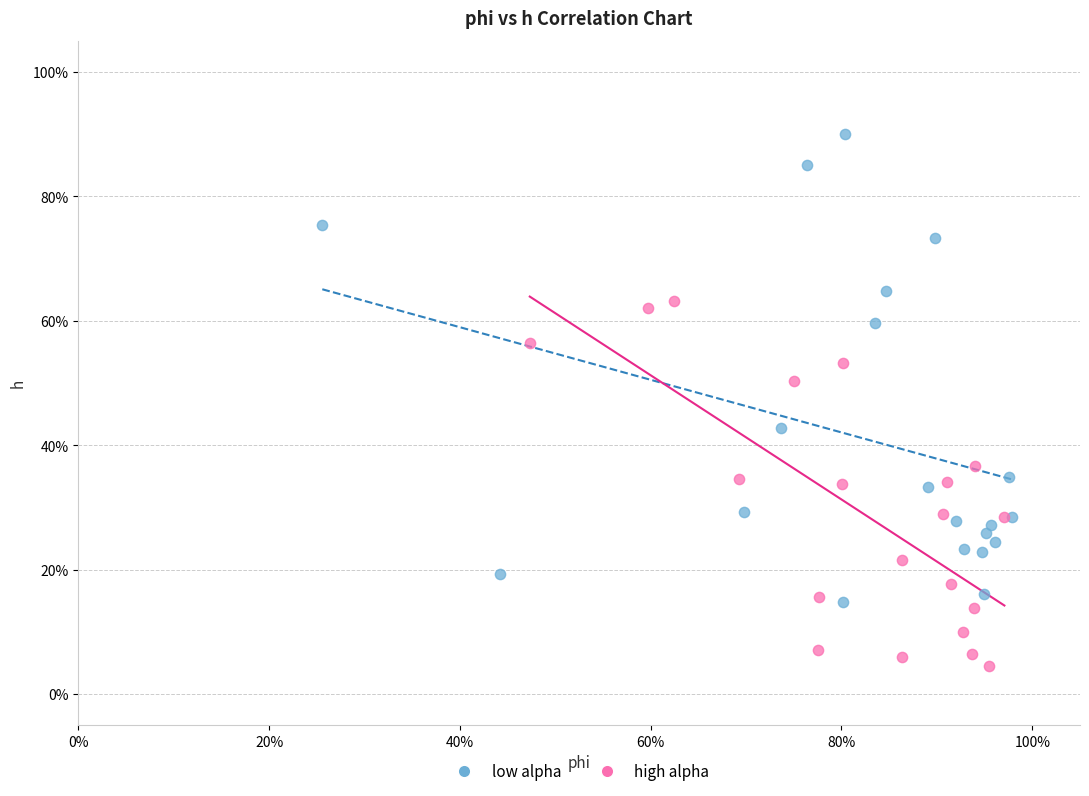

Which series reaches the maximum Y coordinate?

low alpha